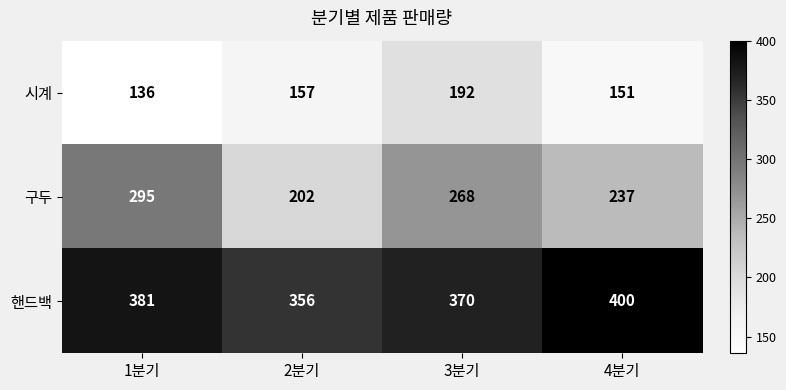

True or false: 핸드백 has a value of 167 at 3분기.

False